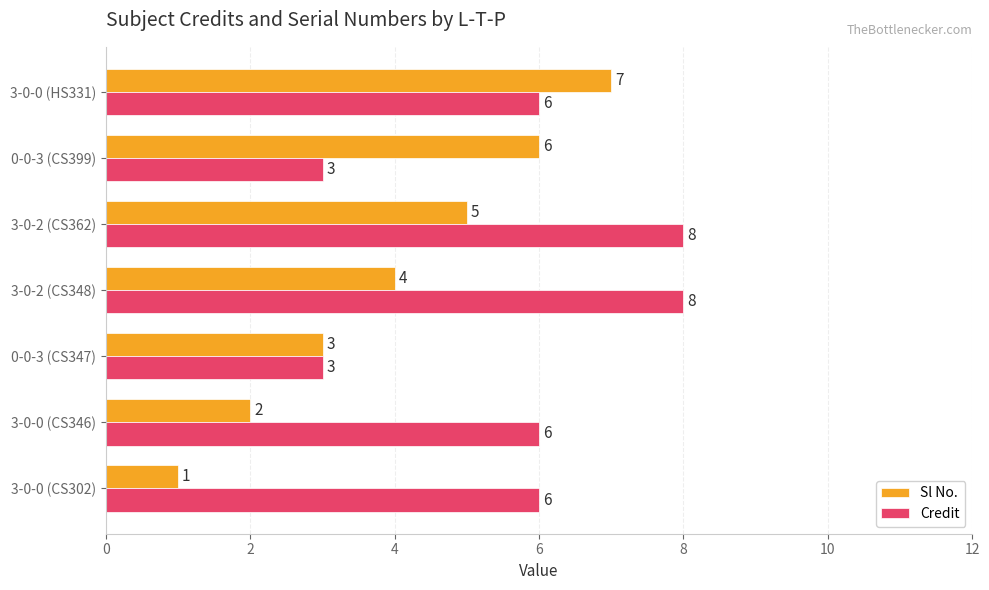

List the series in order of their overall mean, highest first.

Credit, Sl No.